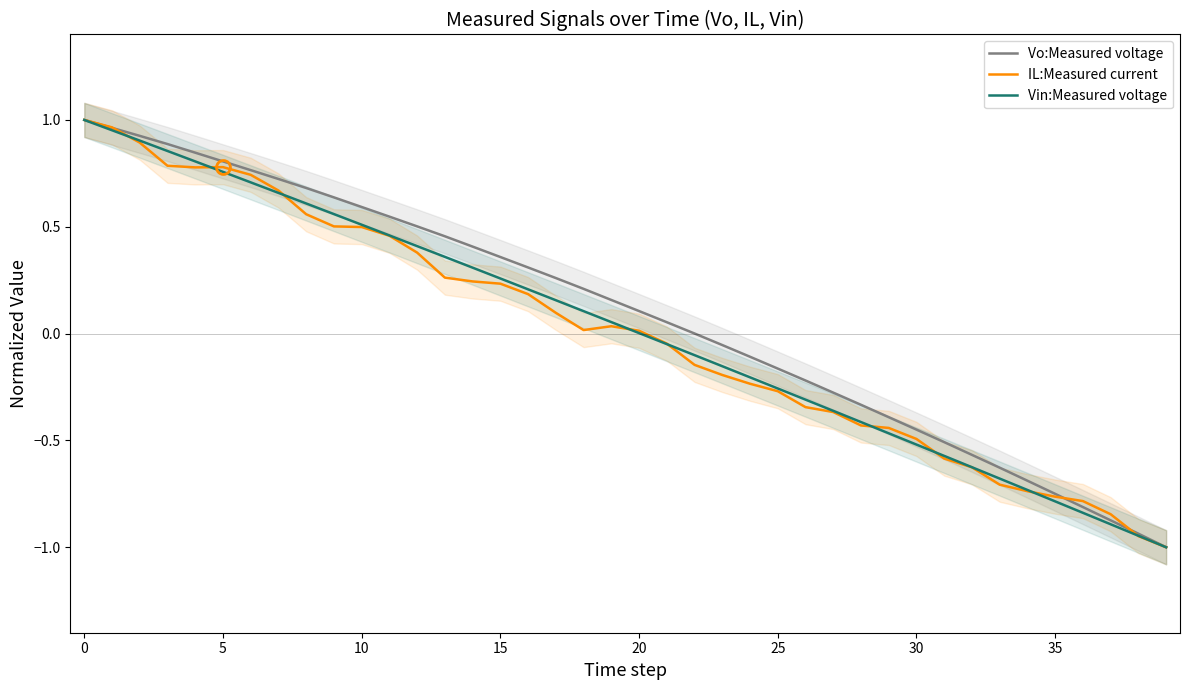

Which series has the largest total across all categories?

Vo:Measured voltage